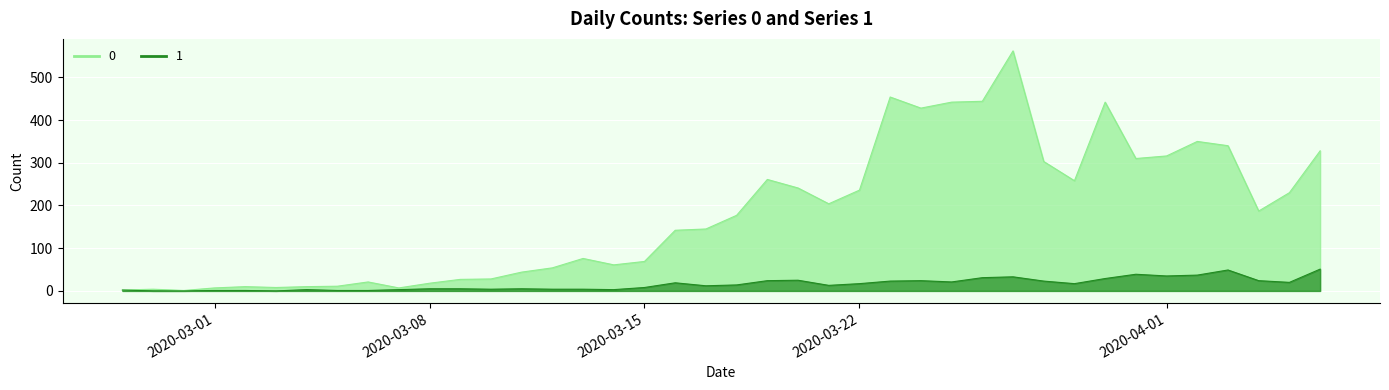

True or false: 0 has more than 0 interior local peaks.

True